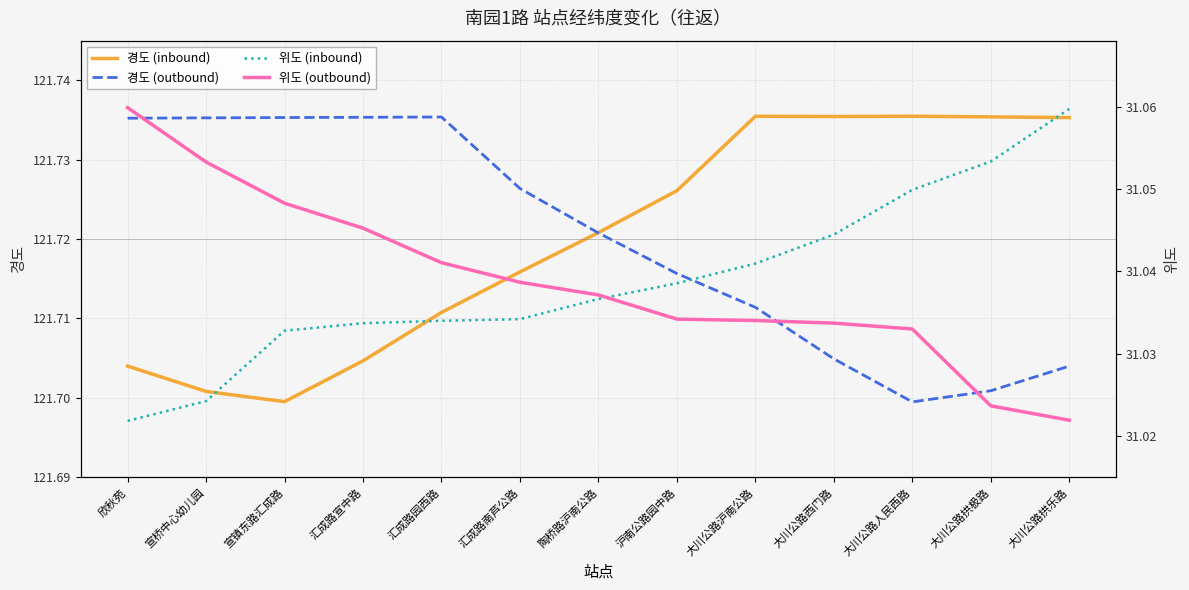

What are all the series names shown in the legend?

경도 (inbound), 경도 (outbound), 위도 (inbound), 위도 (outbound)